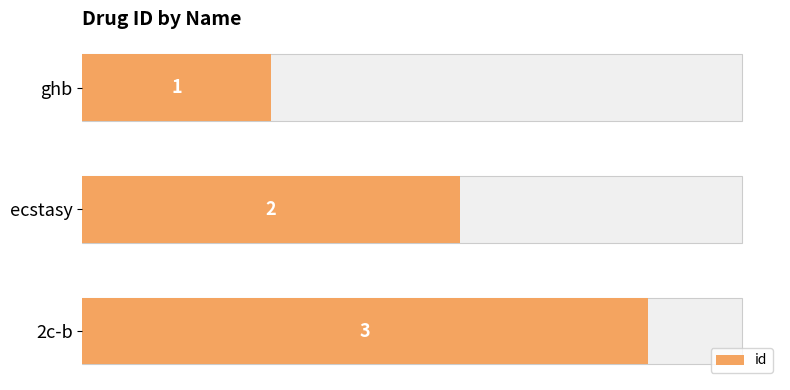

What value does the data have at ecstasy?

2